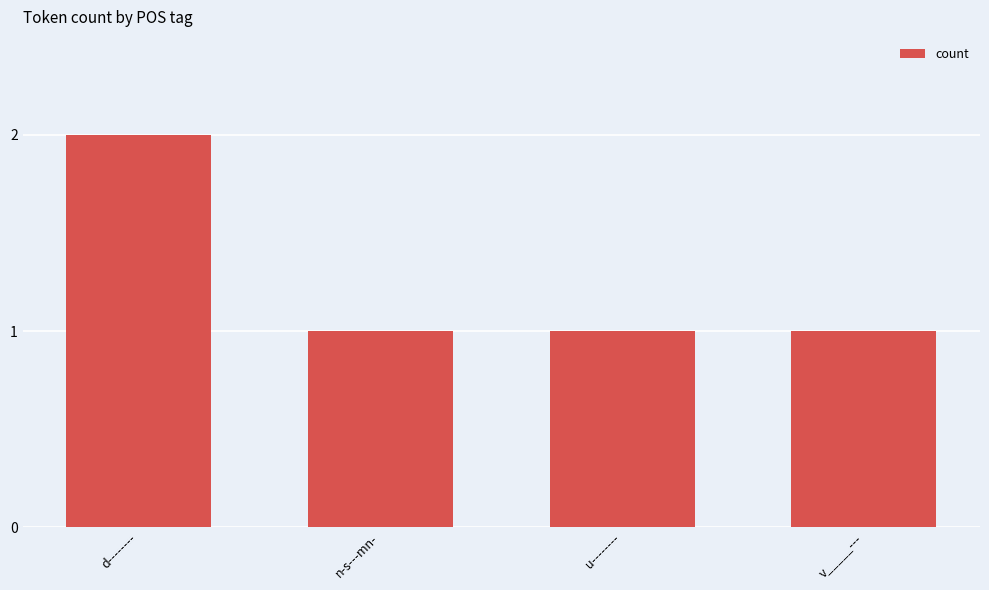

At which category does the chart reach its peak across all series?

d--------